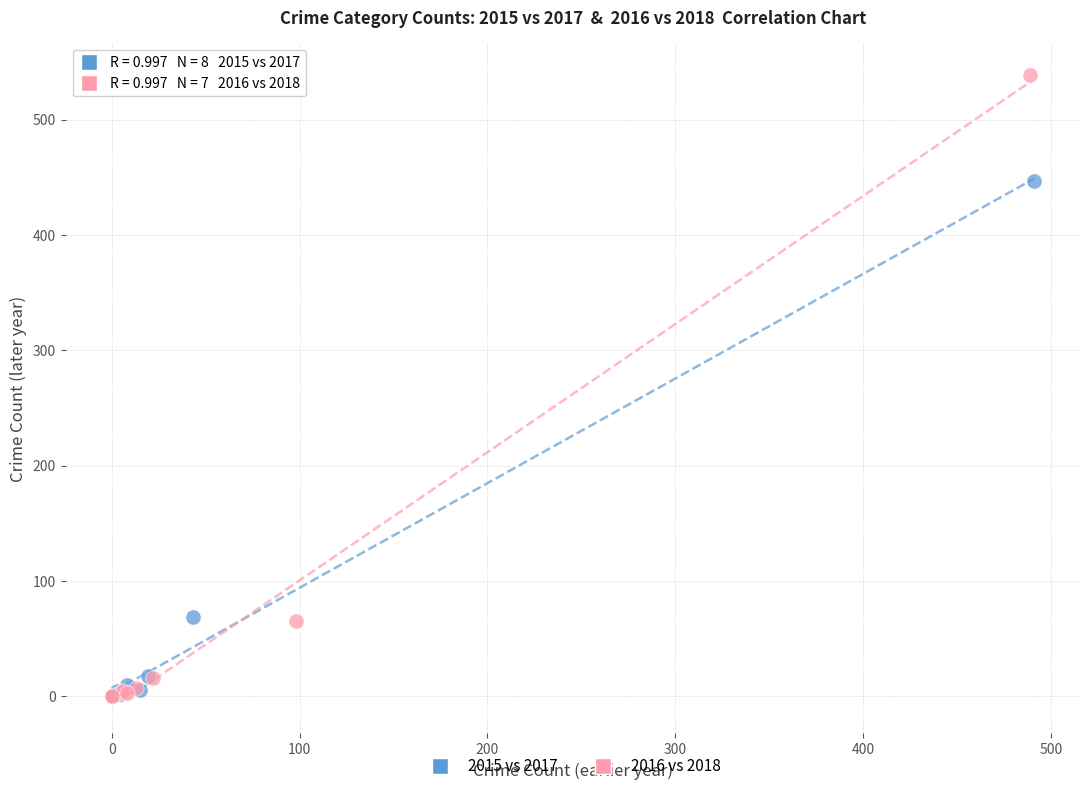

Which series reaches the maximum Y coordinate?

2016 vs 2018